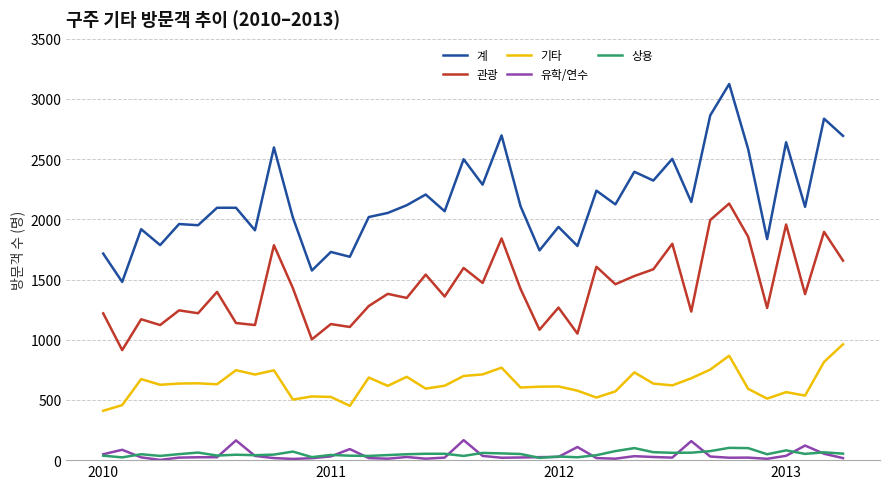

True or false: 관광 and 기타 cross at least once.

False